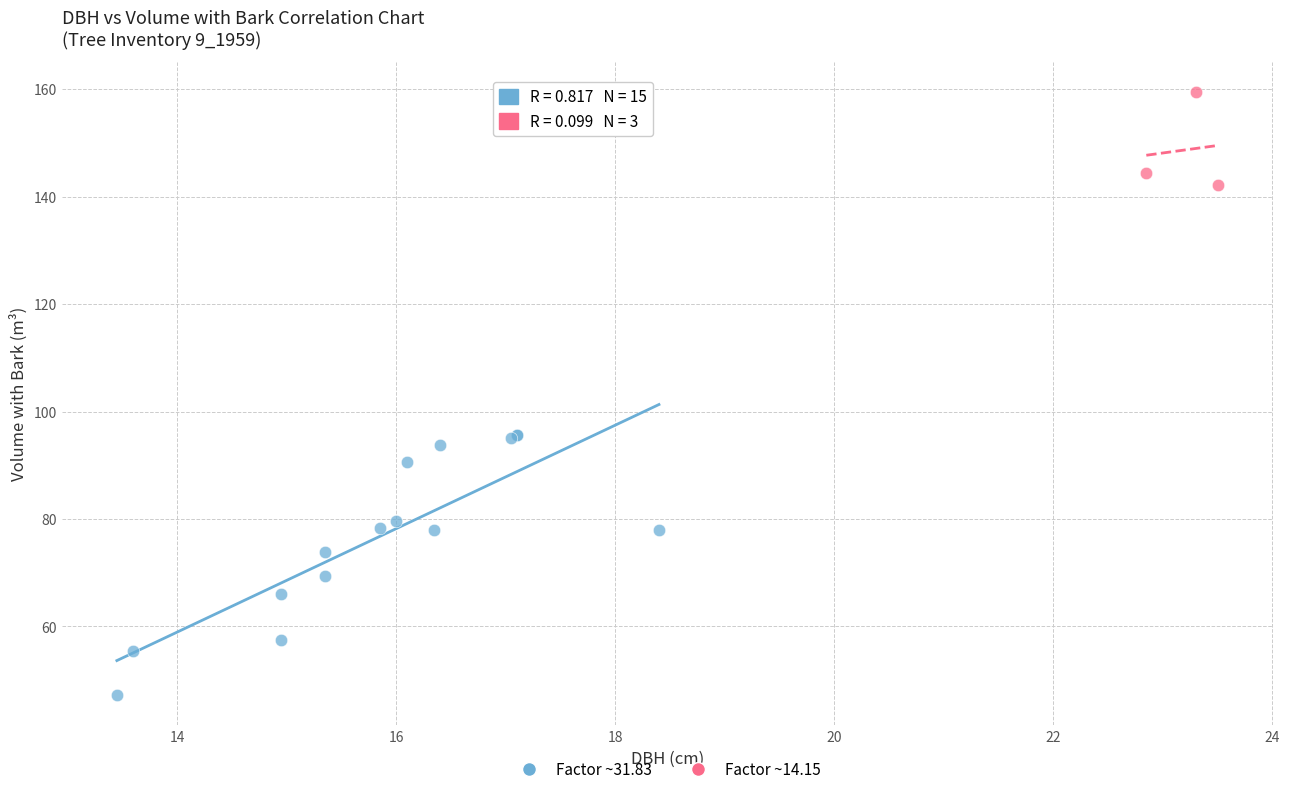

Which series has the largest Y range (max minus min)?

Factor ~31.83